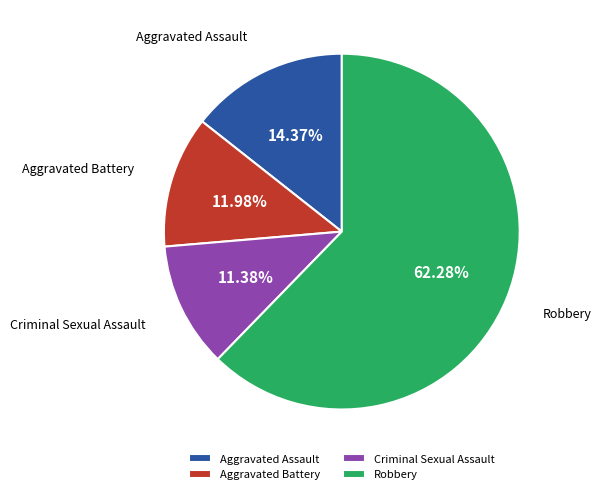

True or false: Aggravated Battery accounts for 25% of the total.

False